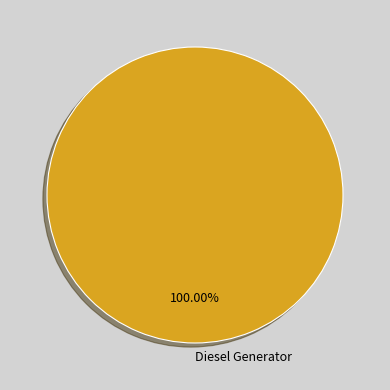

What percentage is the Diesel Generator slice, to the nearest percent?

100%